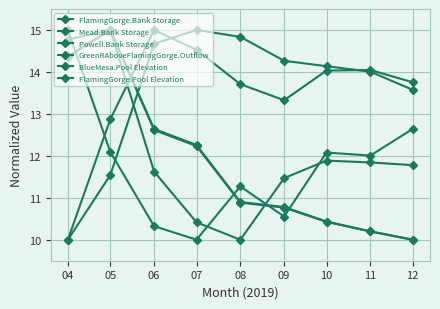

What is the sum of all FlamingGorge.Pool Elevation values?

106.6